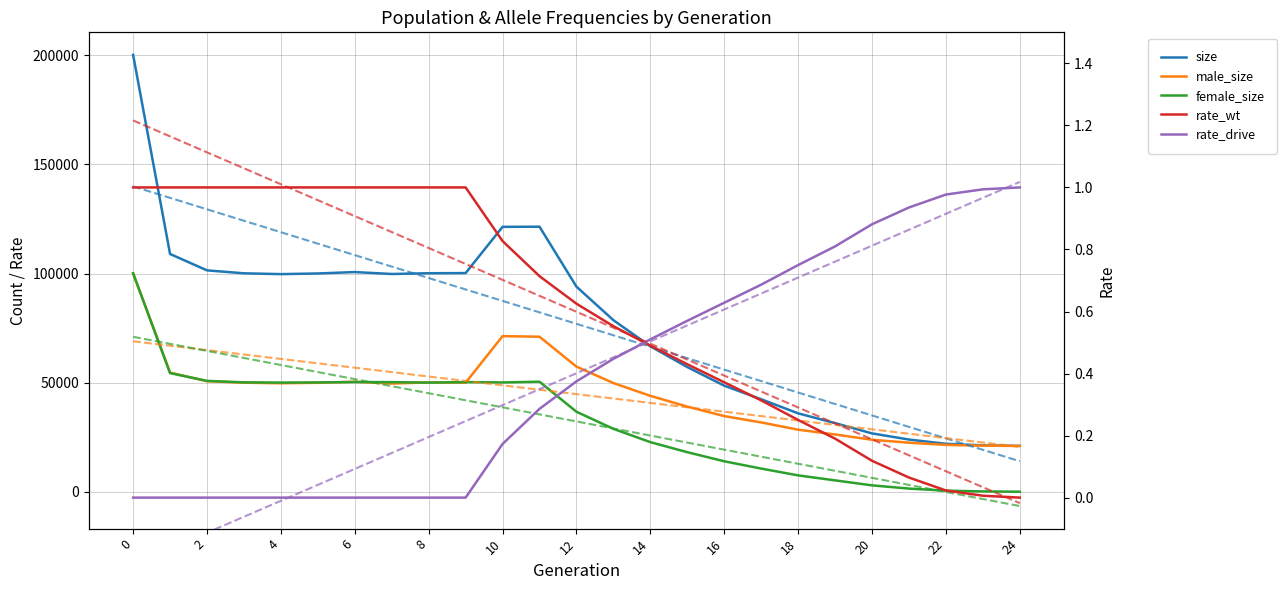

Reading left to right, what are all the values shown in this chart?

size: 200225.0	108972.0	101464.0	100109.0	99738.0	100037.0	100679.0	99799.0	100144.0	100211.0	121408.0	121473.0	93989.0	78628.0	66670.0	57138.0	48605.0	42374.0	35925.0	31448.0	26732.0	23917.0	21969.0	21262.0	21000.0
male_size: 100078.0	54606.0	50663.0	49975.0	49719.0	49941.0	50417.0	49568.0	50129.0	49959.0	71314.0	71046.0	57339.0	49805.0	43946.0	39018.0	34657.0	31766.0	28433.0	26248.0	23816.0	22477.0	21478.0	21122.0	21000.0
female_size: 100147.0	54366.0	50801.0	50134.0	50019.0	50096.0	50262.0	50231.0	50015.0	50252.0	50094.0	50427.0	36650.0	28823.0	22724.0	18120.0	13948.0	10608.0	7492.0	5200.0	2916.0	1440.0	491.0	140.0	0.0
rate_wt: 1.0	1.0	1.0	1.0	1.0	1.0	1.0	1.0	1.0	1.0	0.8	0.7	0.6	0.6	0.5	0.4	0.4	0.3	0.3	0.2	0.1	0.1	0.0	0.0	0.0
rate_drive: 0.0	0.0	0.0	0.0	0.0	0.0	0.0	0.0	0.0	0.0	0.2	0.3	0.4	0.4	0.5	0.6	0.6	0.7	0.7	0.8	0.9	0.9	1.0	1.0	1.0